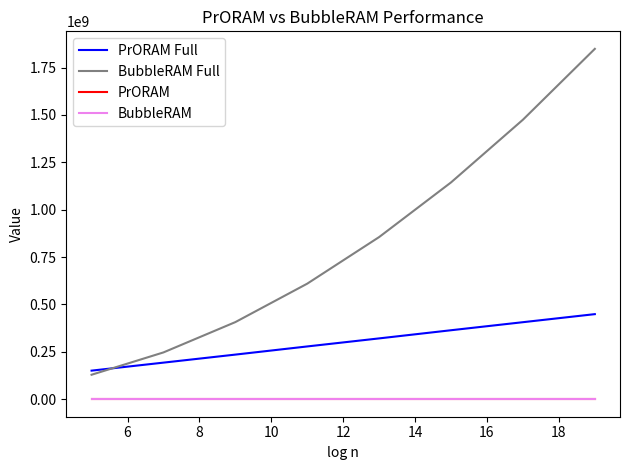

Which series has the largest range (max minus min)?

BubbleRAM Full